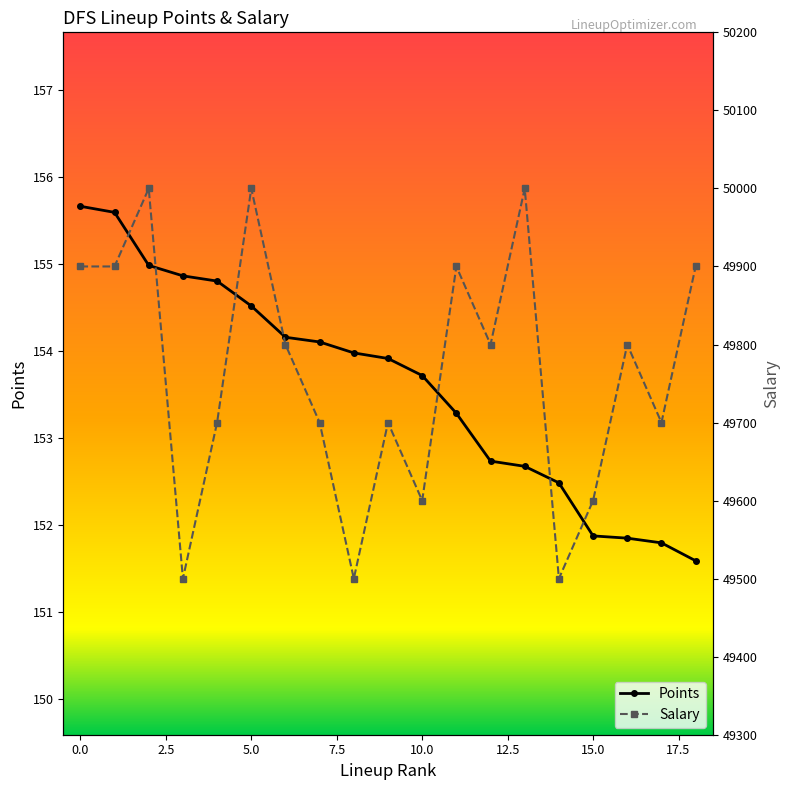

What is the minimum value for Points?

151.6